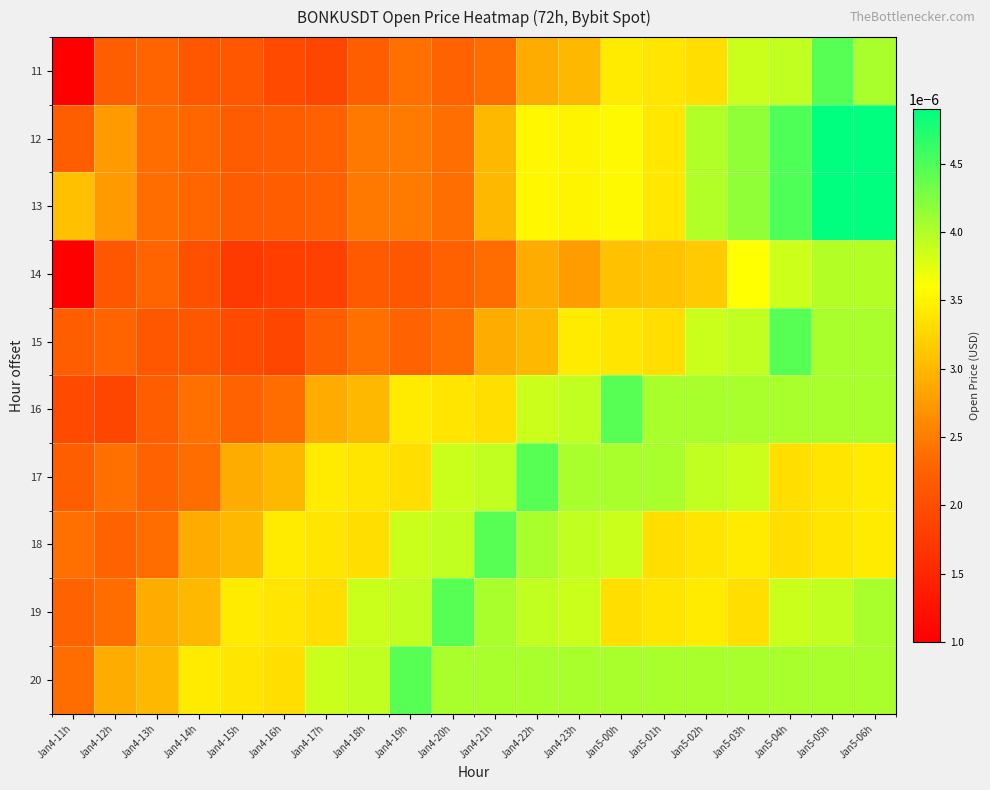

Between Jan4-21h and Jan4-17h, which is larger?

Jan4-21h